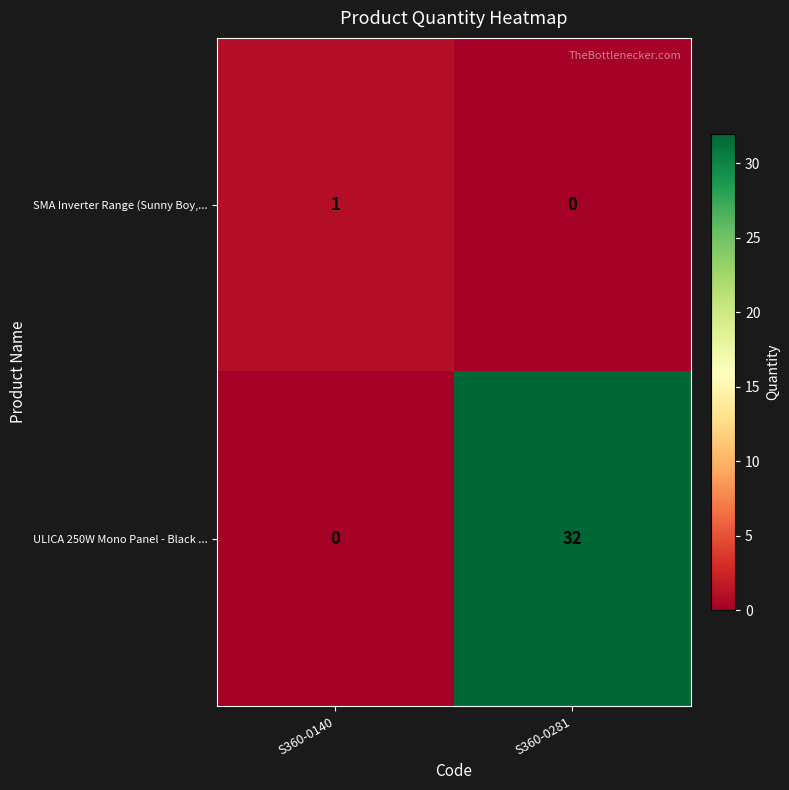

Which category has the highest value across all series?

S360-0281